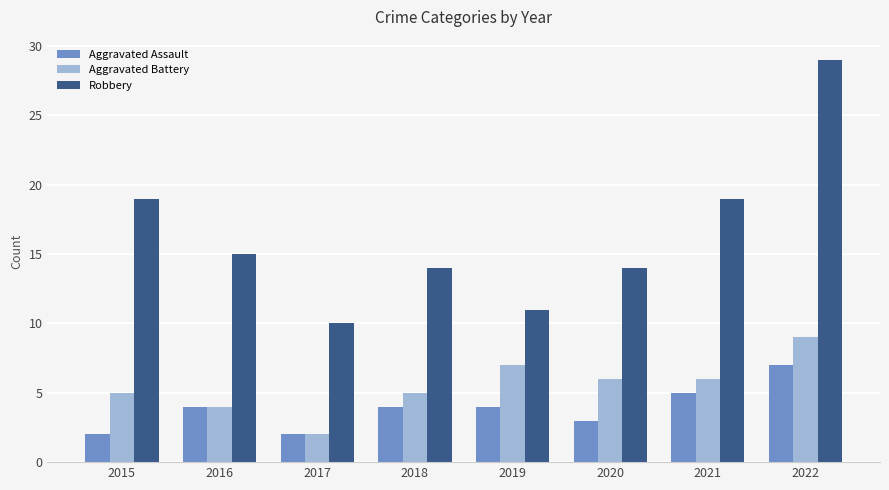

How many bars are there in each group?

3